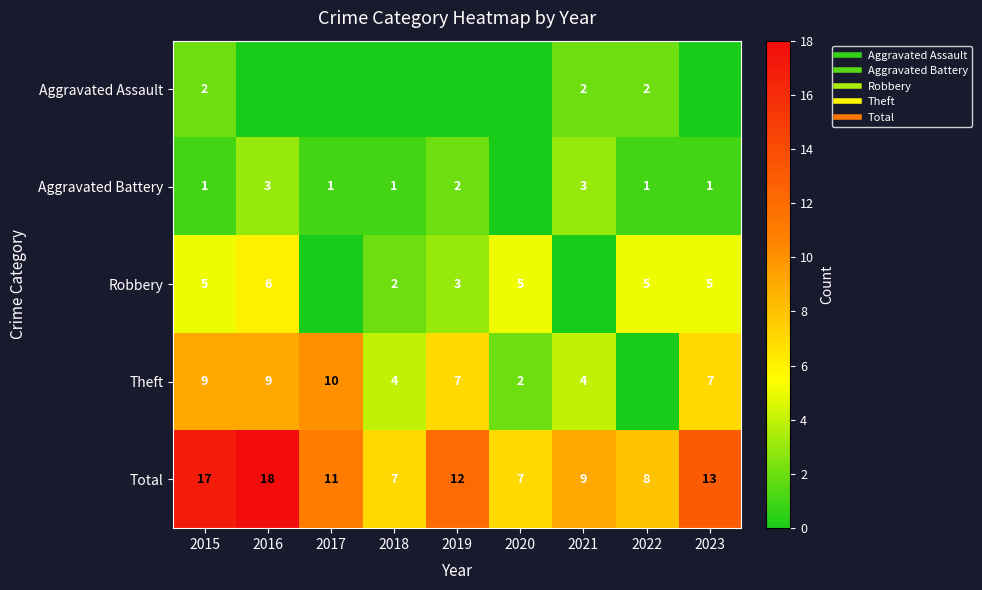

What value does the Total series have at 2023, to the nearest 10?

10